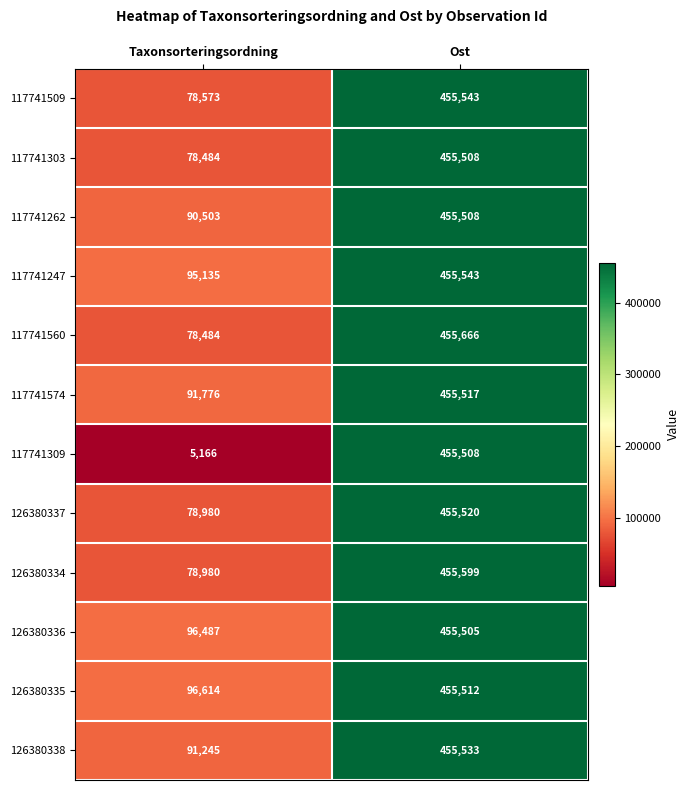

Is it true that 126380336 equals 455505 at Ost?

True